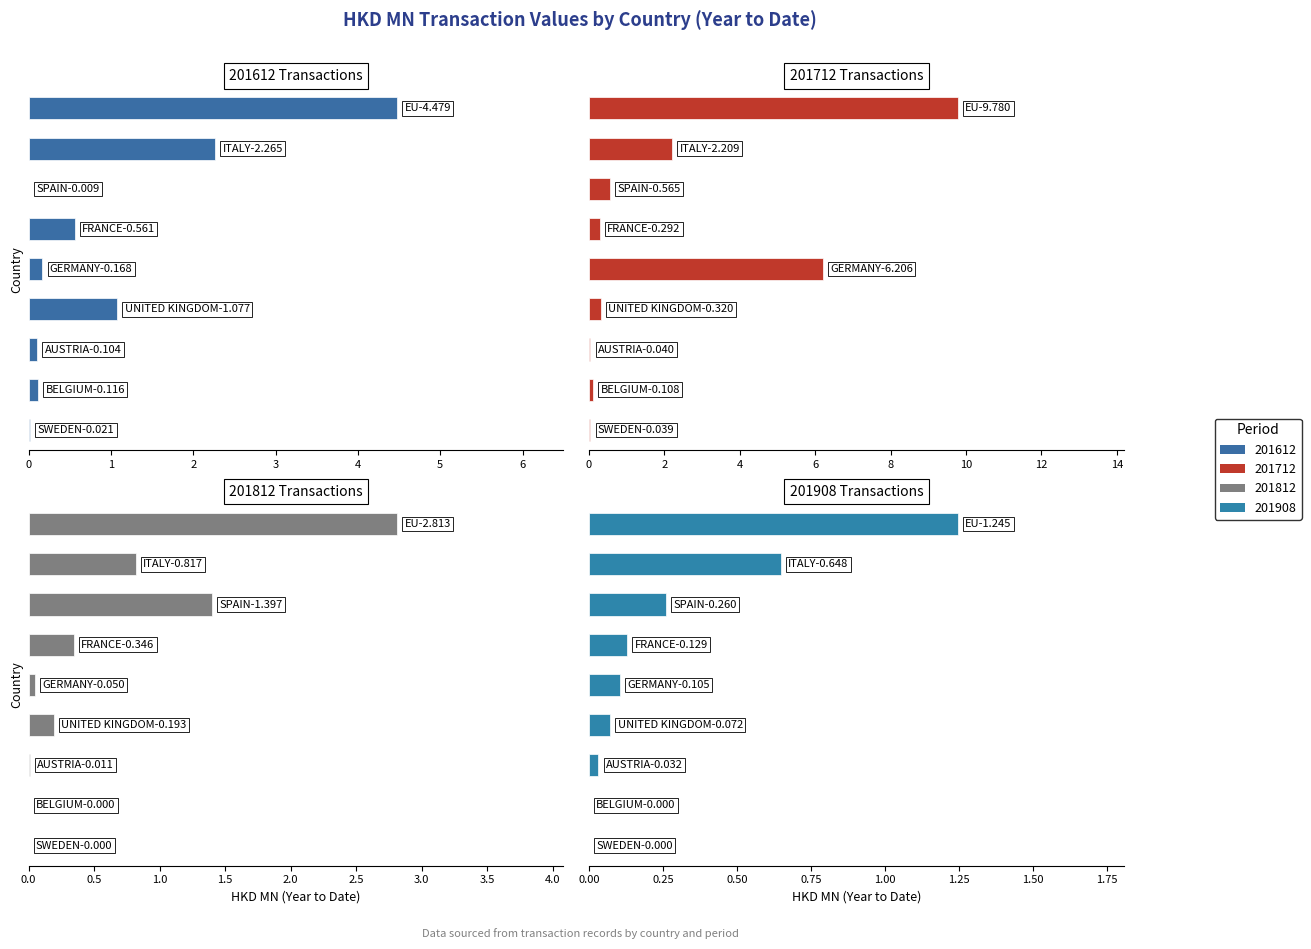

Is it true that 2017 Dec equals 16.6 at 0?

False